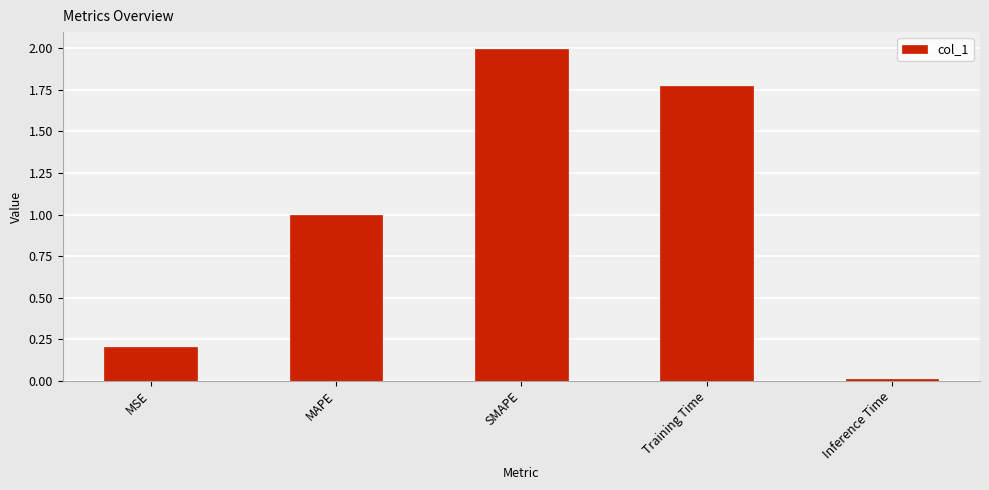

What is the change in value from SMAPE to Training Time?

-0.2